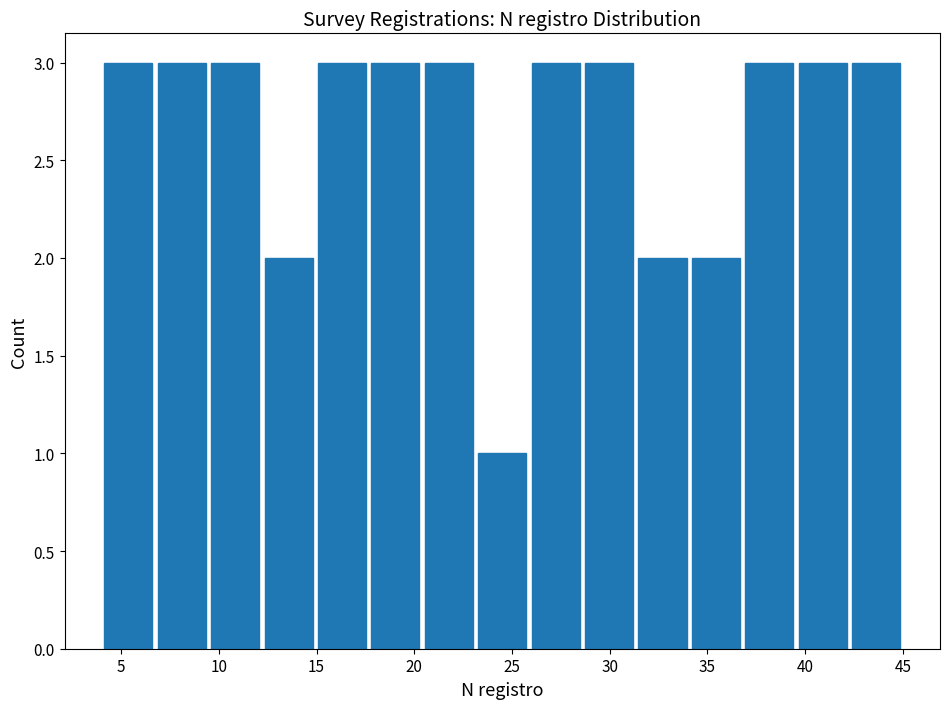

How tall is the bar that spans 17.5 to 20.5 on the x-axis? Neither the bar edges nor the heights are printed on the chart, so give them approximately, as read against the axes.

3